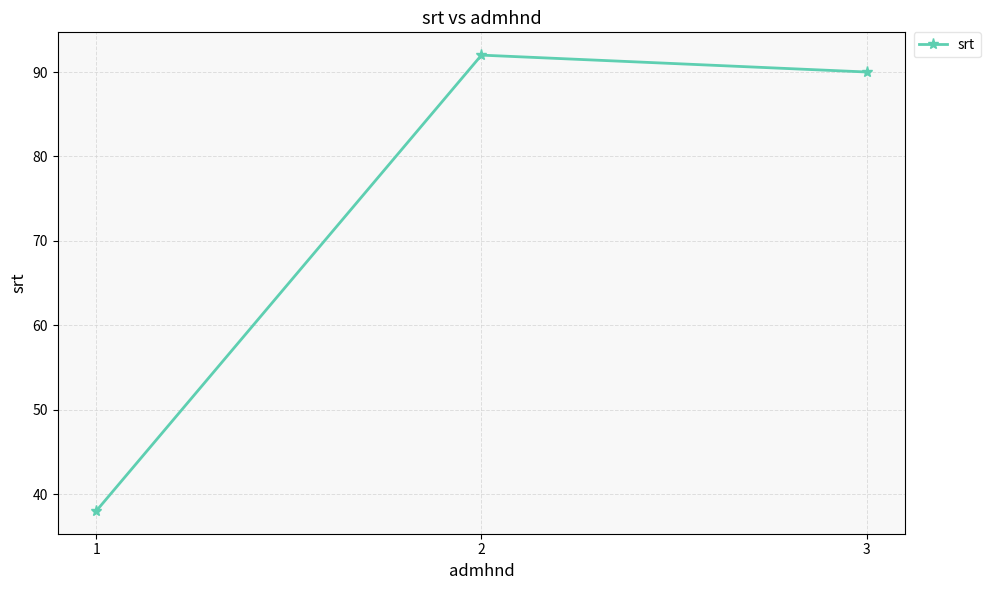

At which label is the value closest to 65?

3